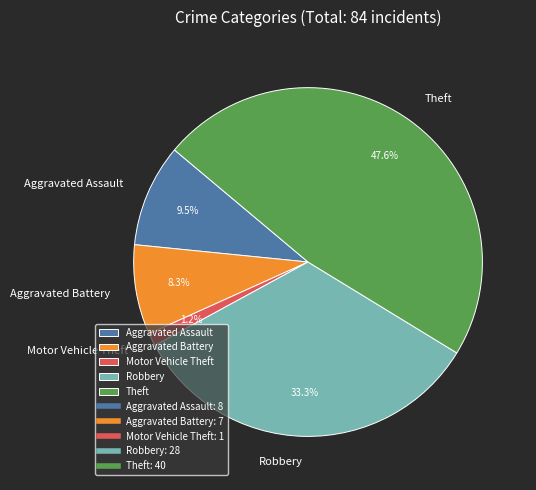

True or false: Robbery accounts for 47% of the total.

False